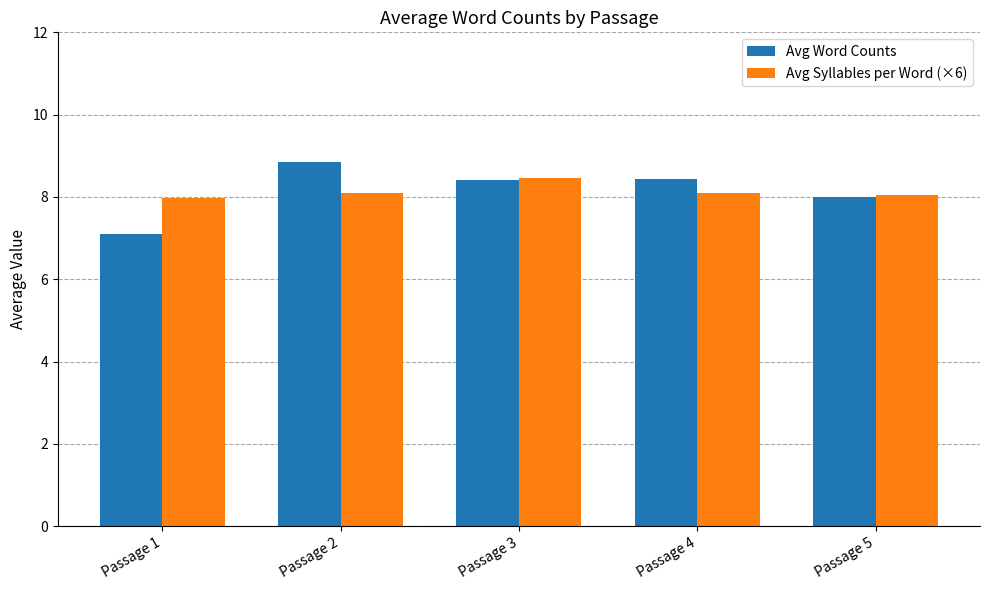

What is the value of the Avg Syllables per Word (×6) bar at the 1st from the left?

8.0